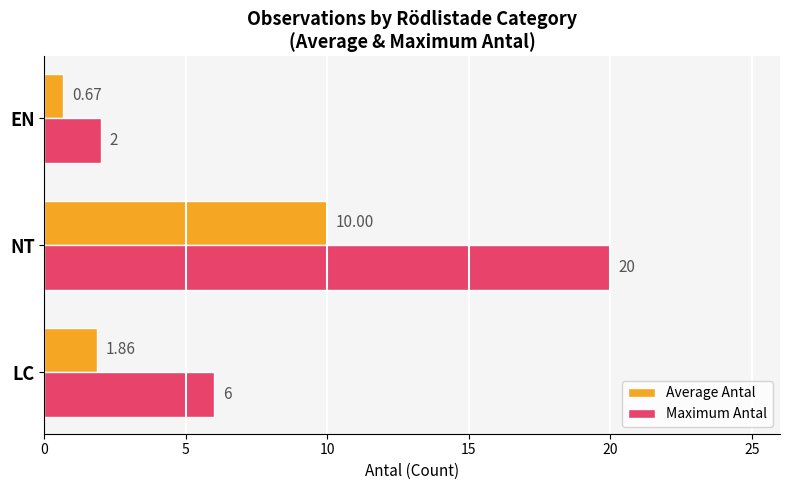

Which series has the largest range (max minus min)?

Maximum Antal